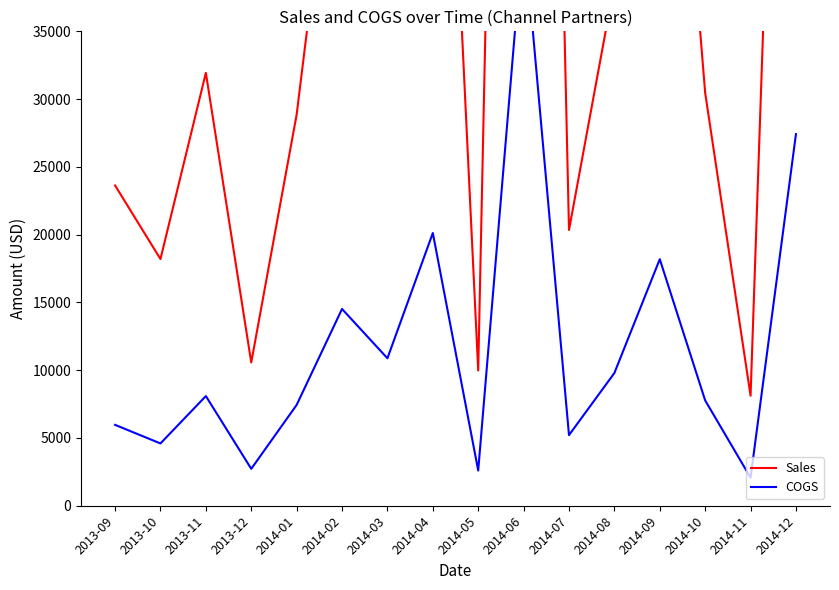

What is the lowest value of the Sales series?

8114.4